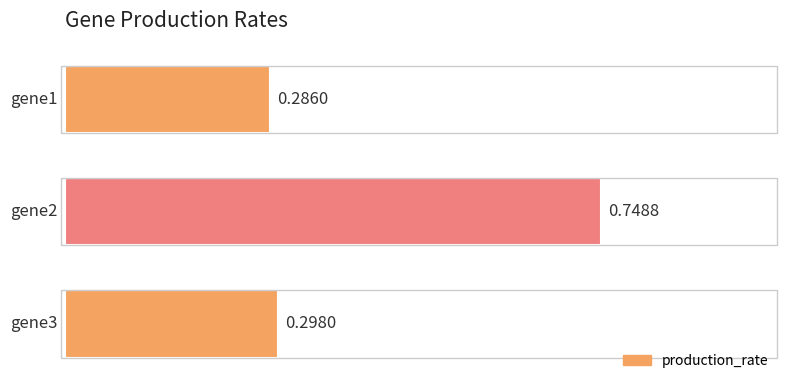

What is the sum of all values?

1.3